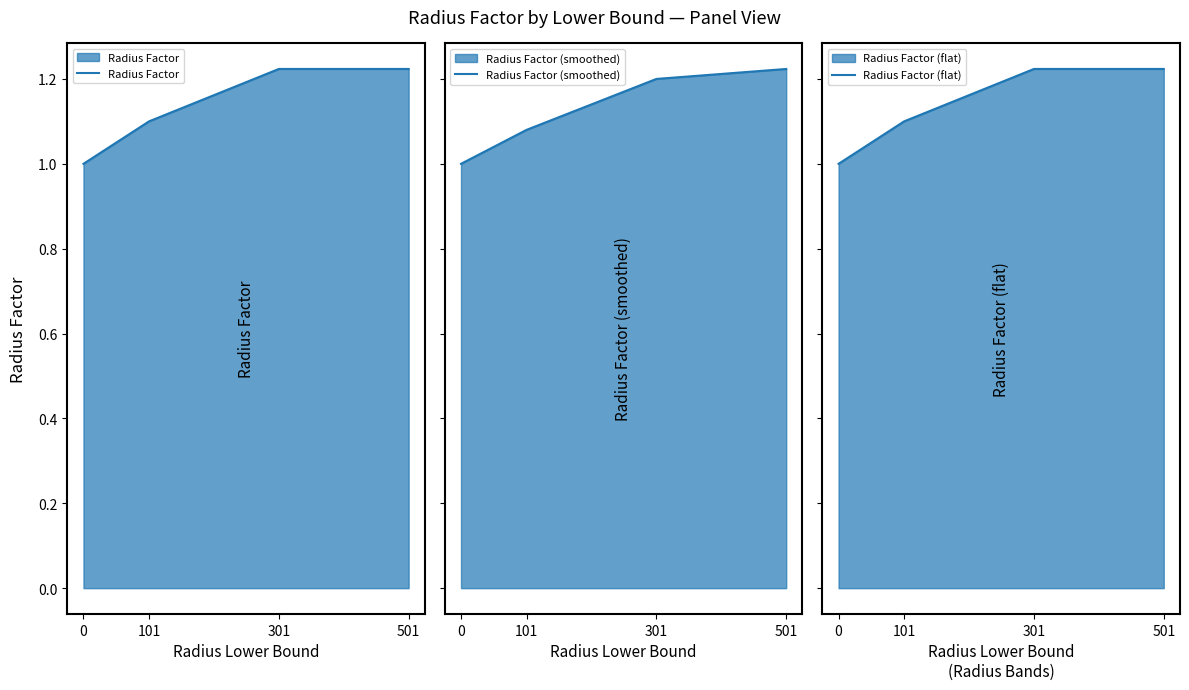

What is the minimum value shown in the chart?

1.0